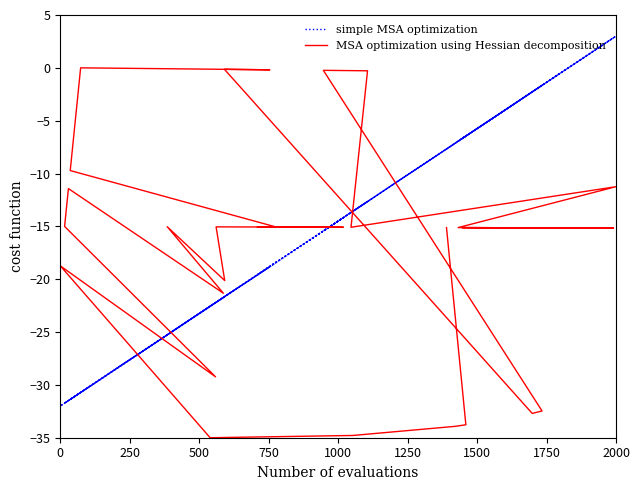

The simple MSA optimization series shows -39.9 at 30. True or false?

False